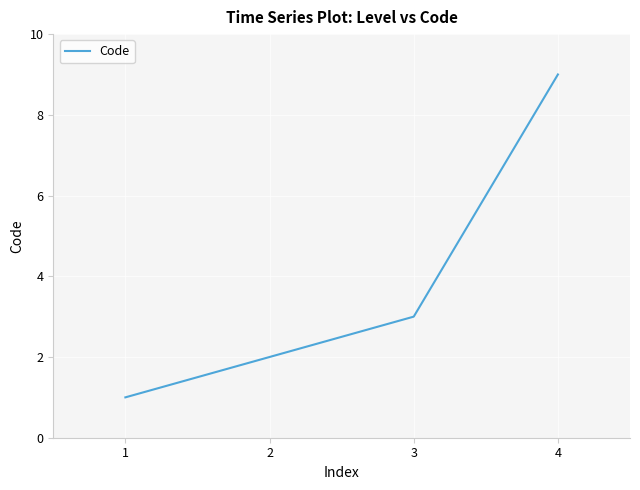

Does the chart display data point markers on the line(s)?

No